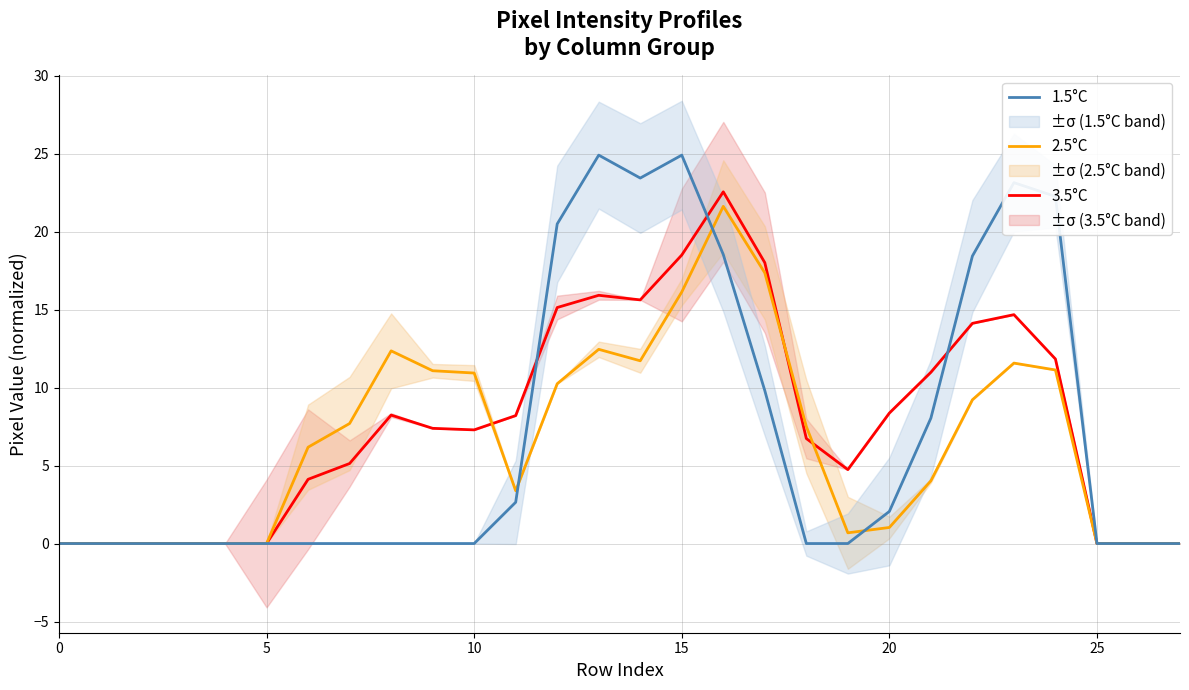

After their last crossing, which series has the higher values: 3.5°C or 2.5°C?

3.5°C